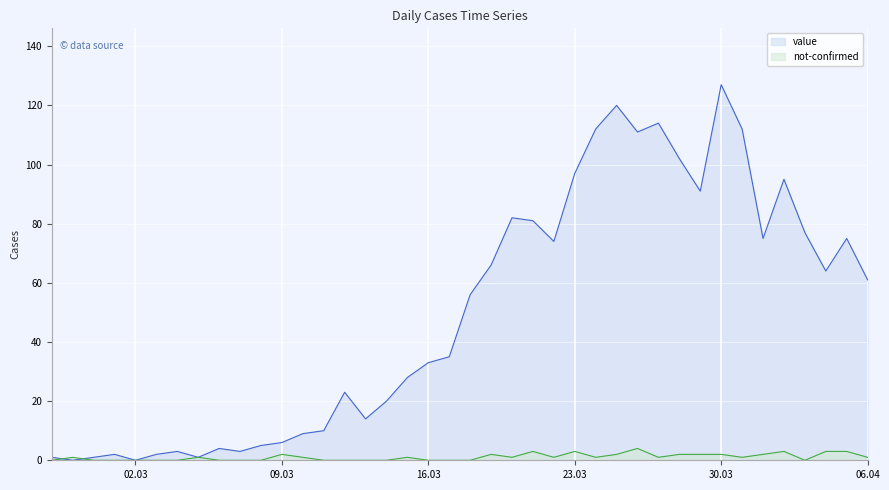

Which label corresponds to the largest value in the chart?

30.03